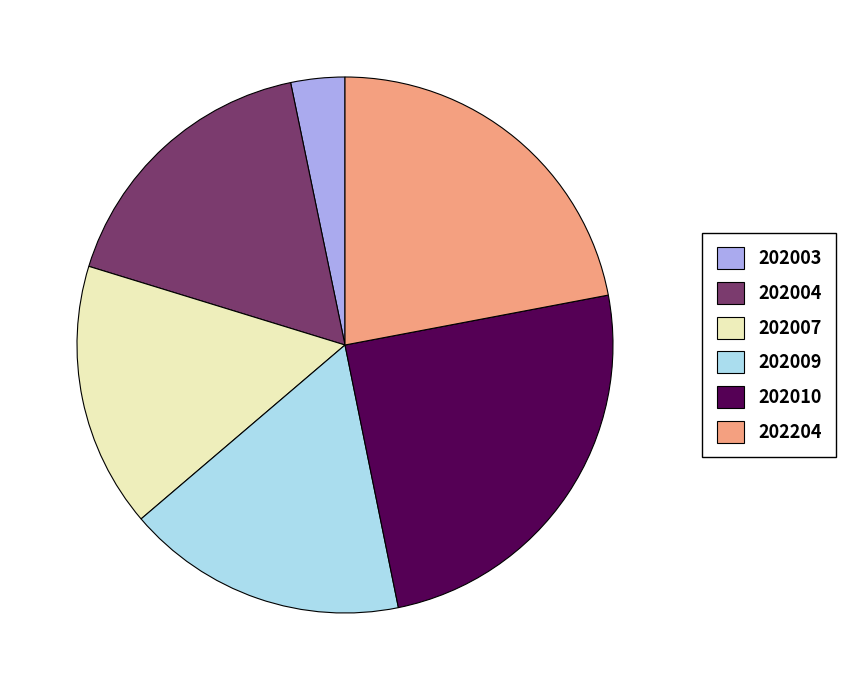

What is the largest slice in the pie chart?

202010